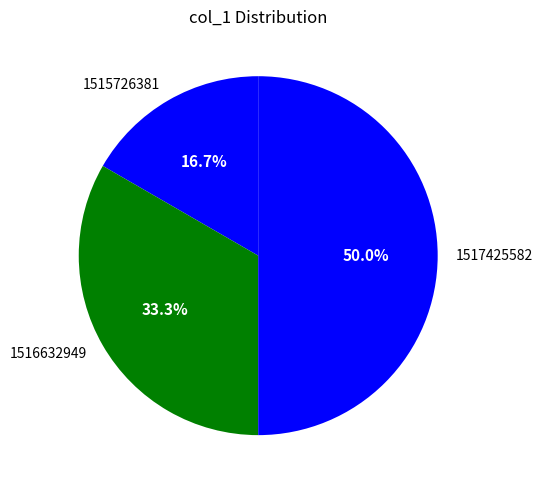

Approximately how many times larger is the value at 1515726381 compared to 1516632949?

0.5